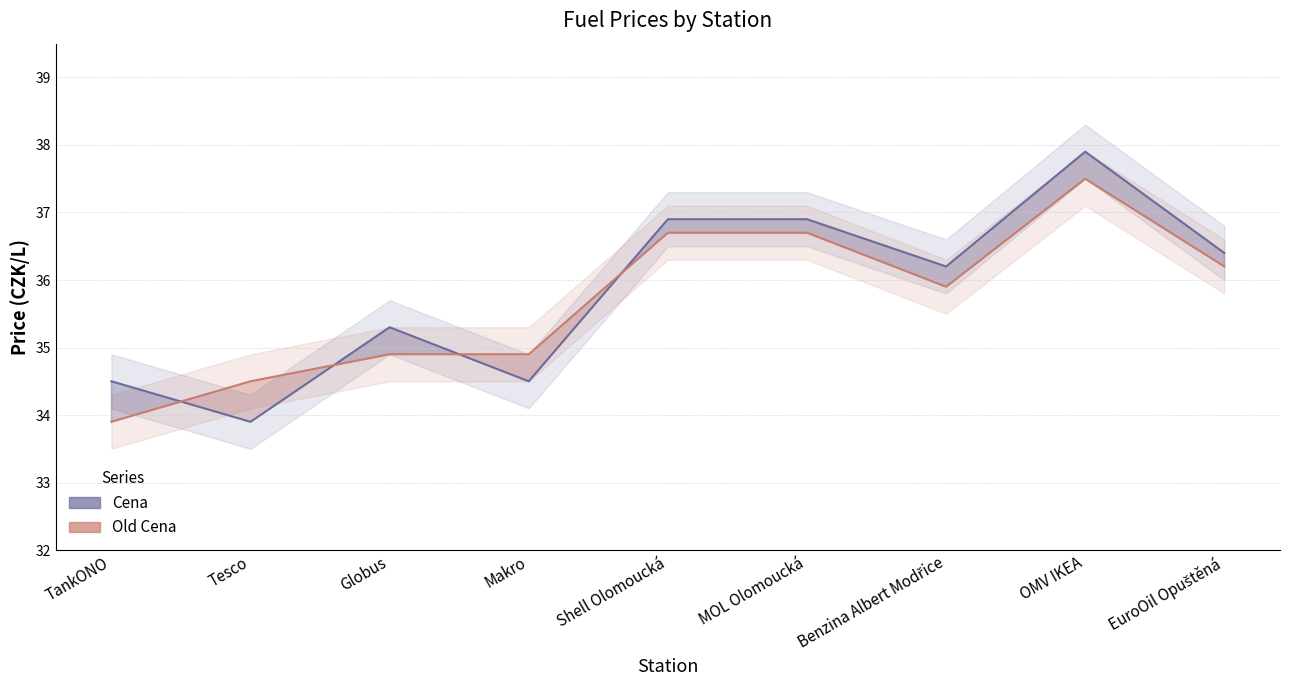

What is the highest value of the Cena series?

37.9